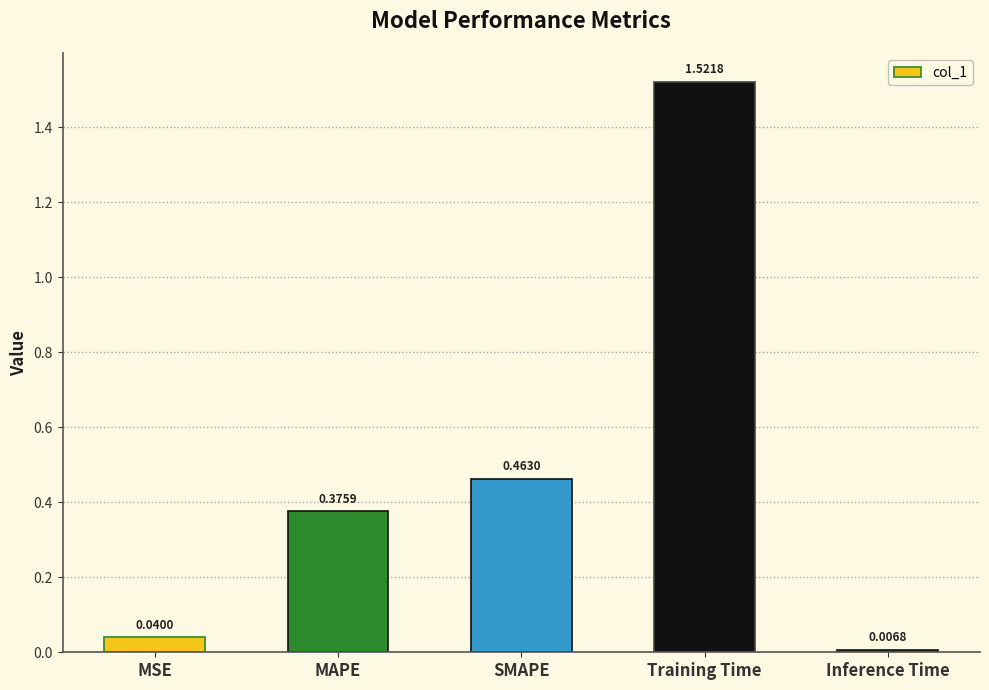

Rank the categories by value from lowest to highest.

Inference Time, MSE, MAPE, SMAPE, Training Time